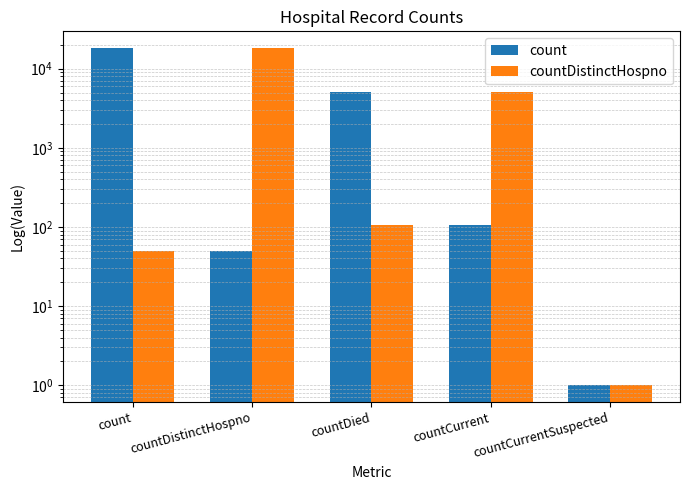

What is the label of the 1st bar from the left?

count